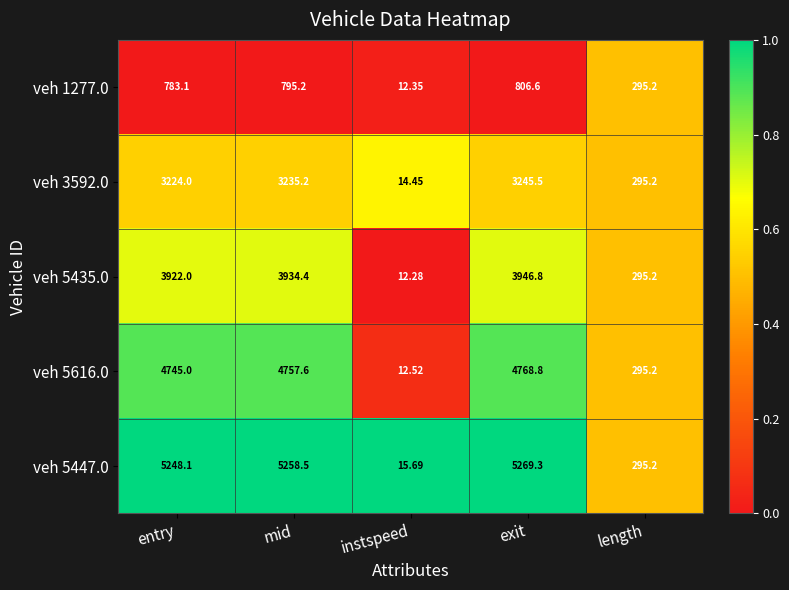

At which label is veh 3592.0 closest to 1629?

length